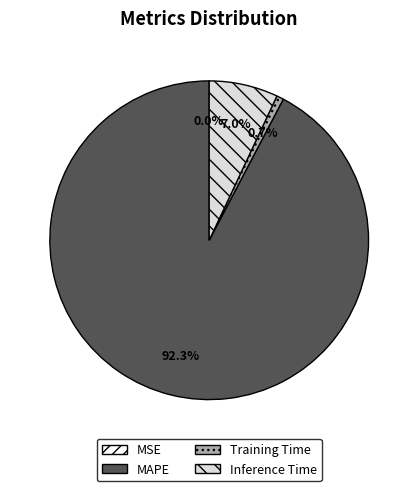

True or false: MAPE accounts for 80% of the total.

False